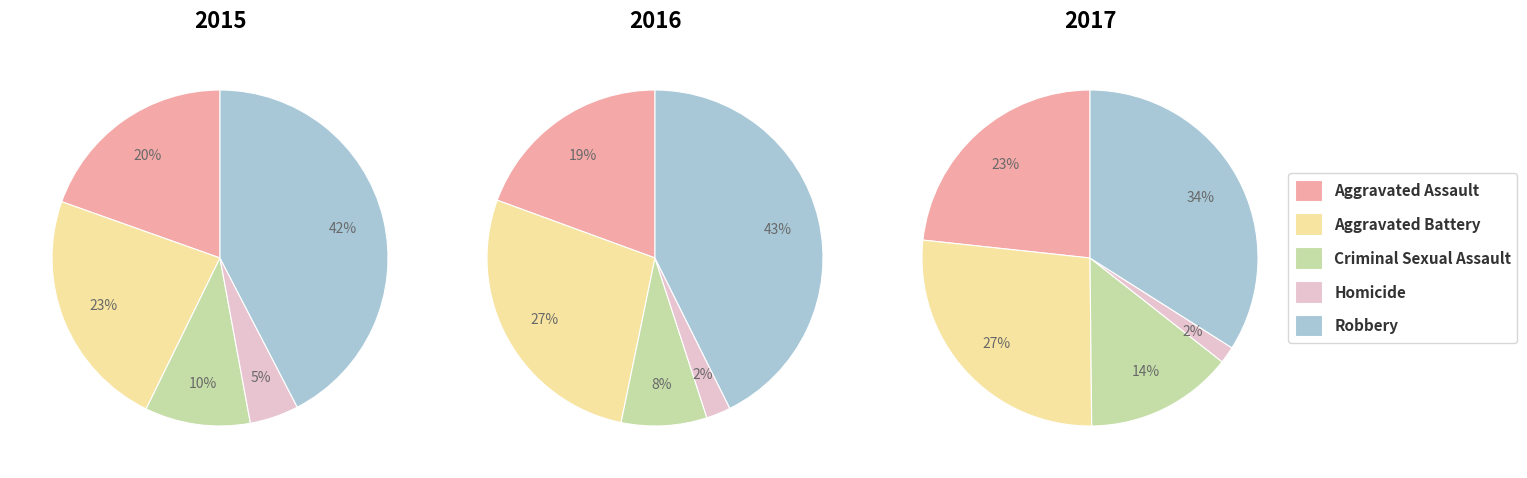

Count the number of slices in the pie.

5